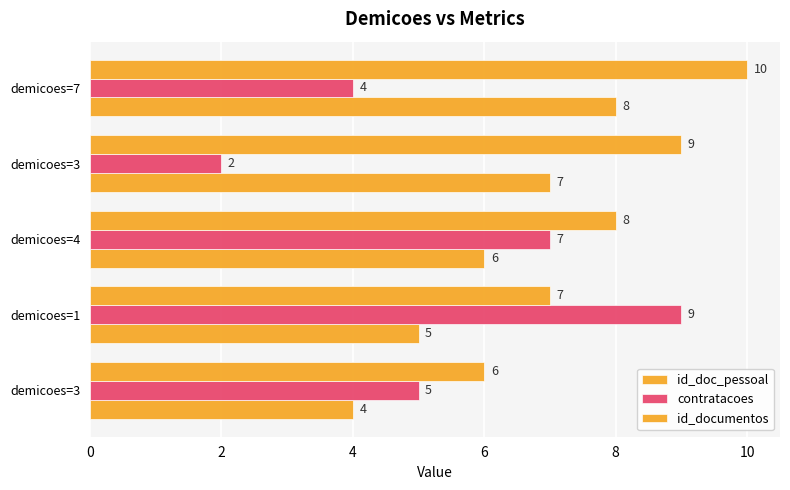

What is the value of the contratacoes bar at the 3rd from the left?

7